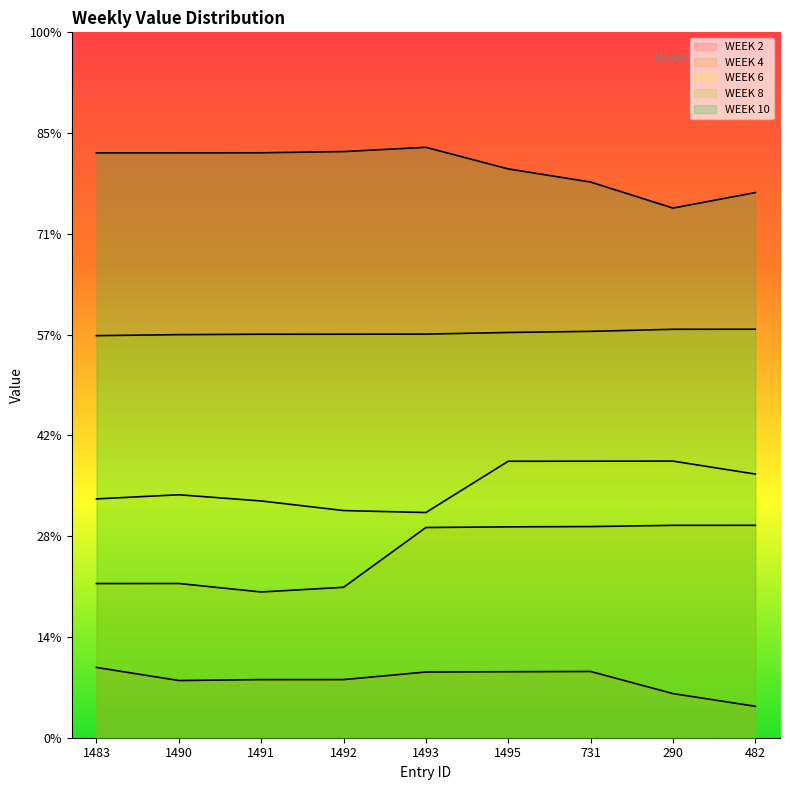

At which label does WEEK 4 first exceed 10430?

1495